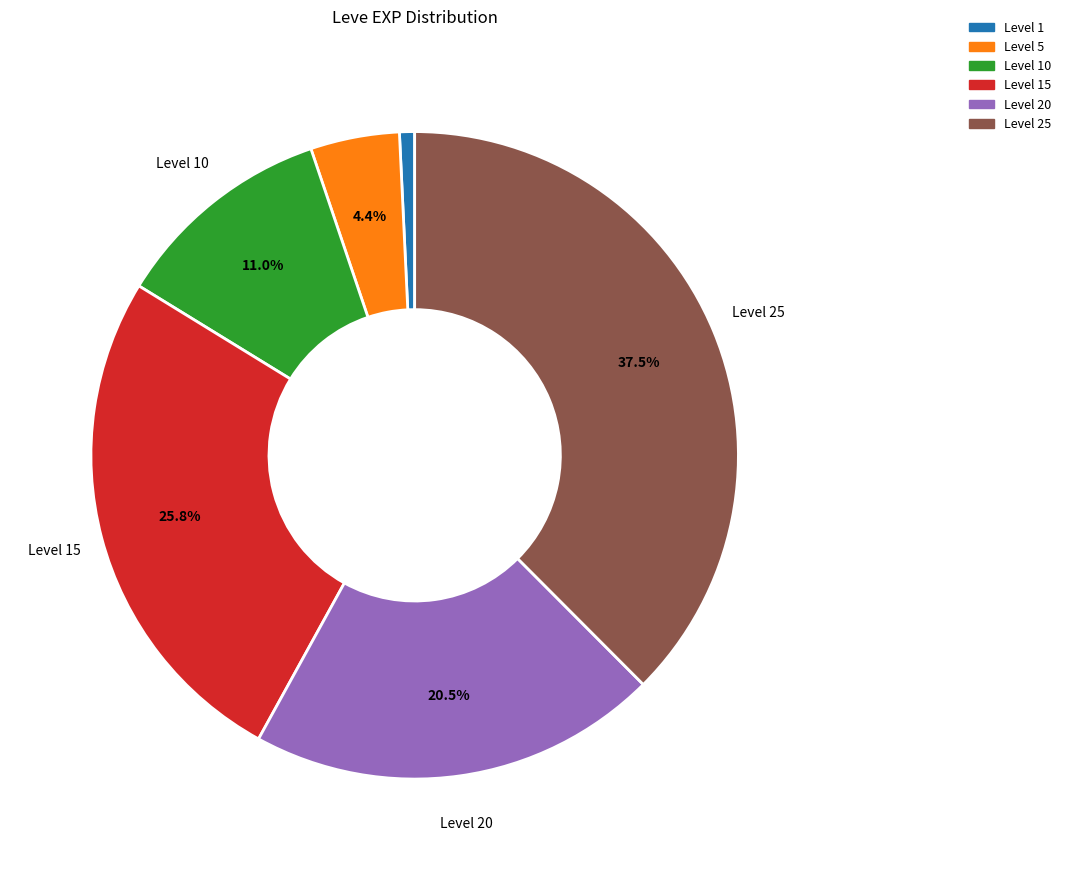

Between Level 20 and Level 15, which is larger?

Level 15